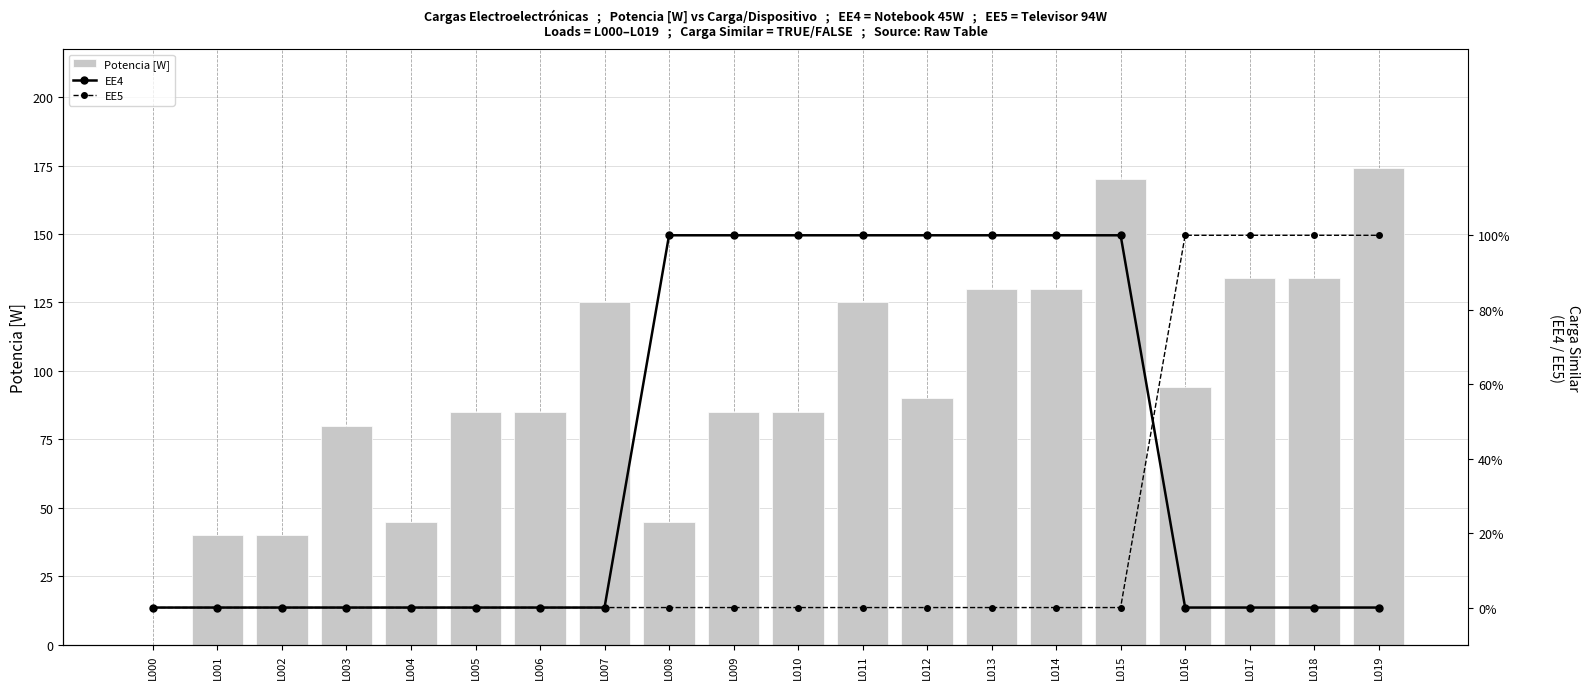

Count the EE5 values in the range 0 to 1.

20